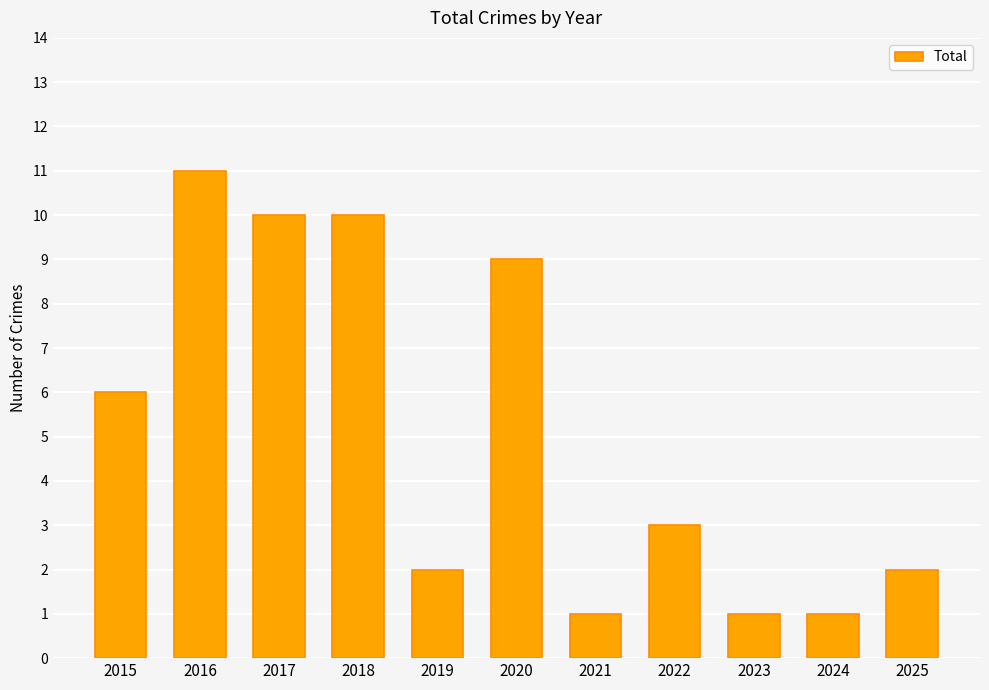

Reading left to right, list all the values displayed in this chart.

6	11	10	10	2	9	1	3	1	1	2